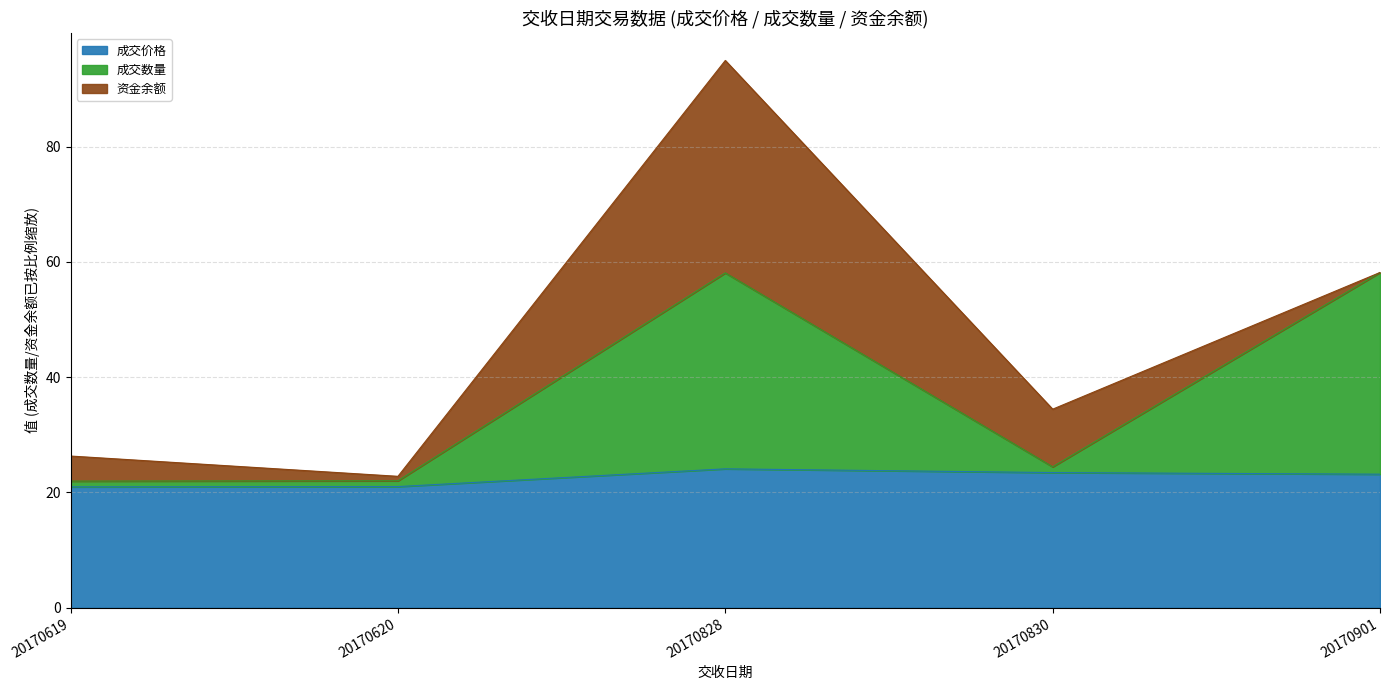

What value does the 成交价格 series have at 20170901?

23.2